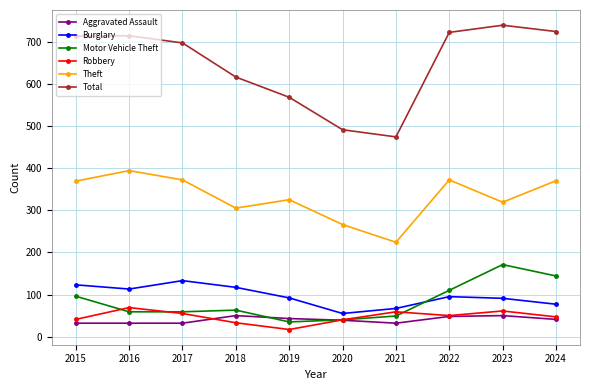

What is the value of the Motor Vehicle Theft point at the 8th from the left?

110